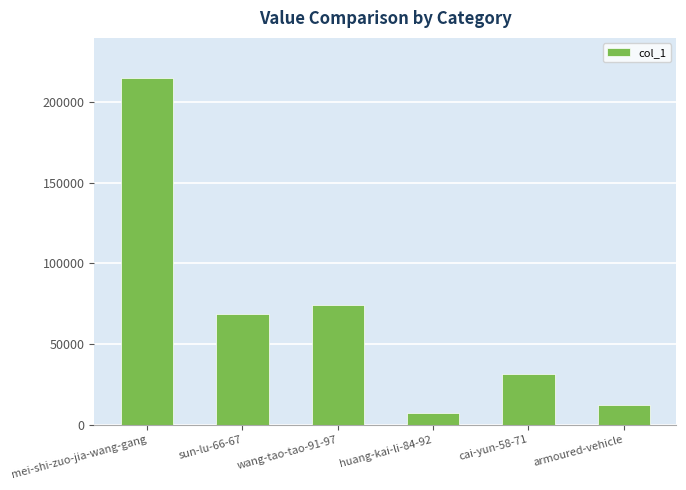

Reading left to right, transcribe all the data shown in this chart.

215202	68878	74261	7273	31628	12106